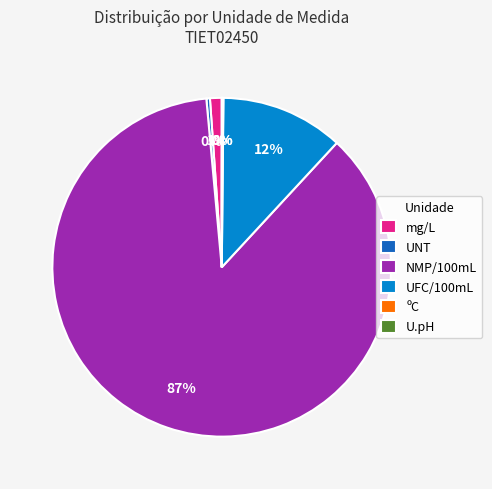

What is the majority slice?

NMP/100mL